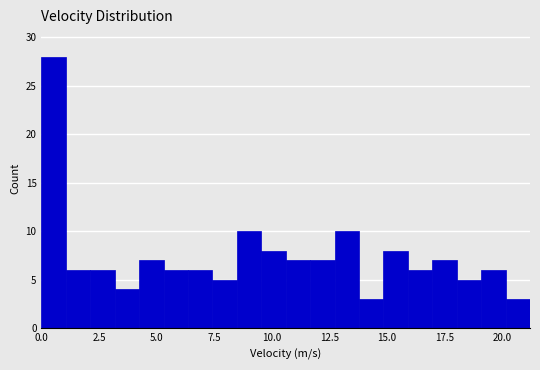

Around what value on the x-axis is the tallest bar? Give the approximate position of its centre, as read against the axis.

0.5